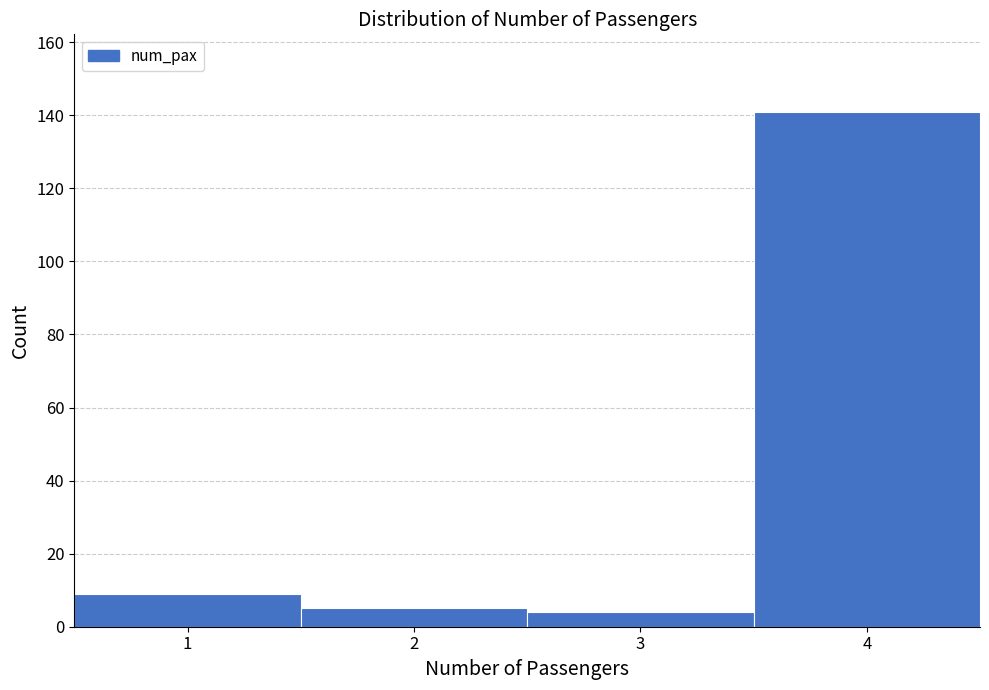

Reading left to right, list every bar in this chart as the range it spans on the x-axis followed by its height. The values are not printed on the chart, so give them approximately, as read against the axis.

0.5 to 1.5: 10
1.5 to 2.5: 6
2.5 to 3.5: 4
3.5 to 4.5: 142